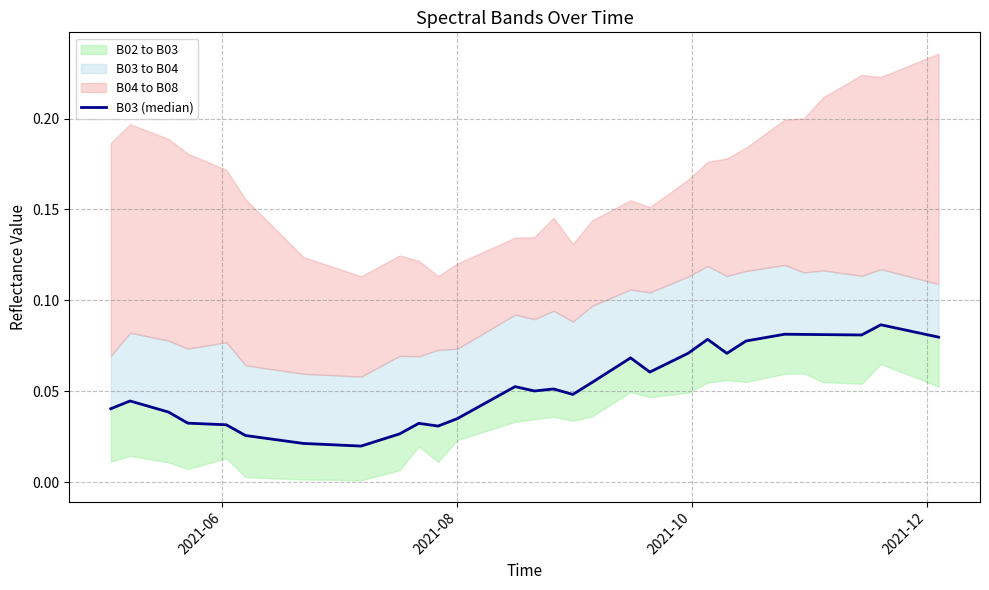

How many values are between 0 and 1?

40